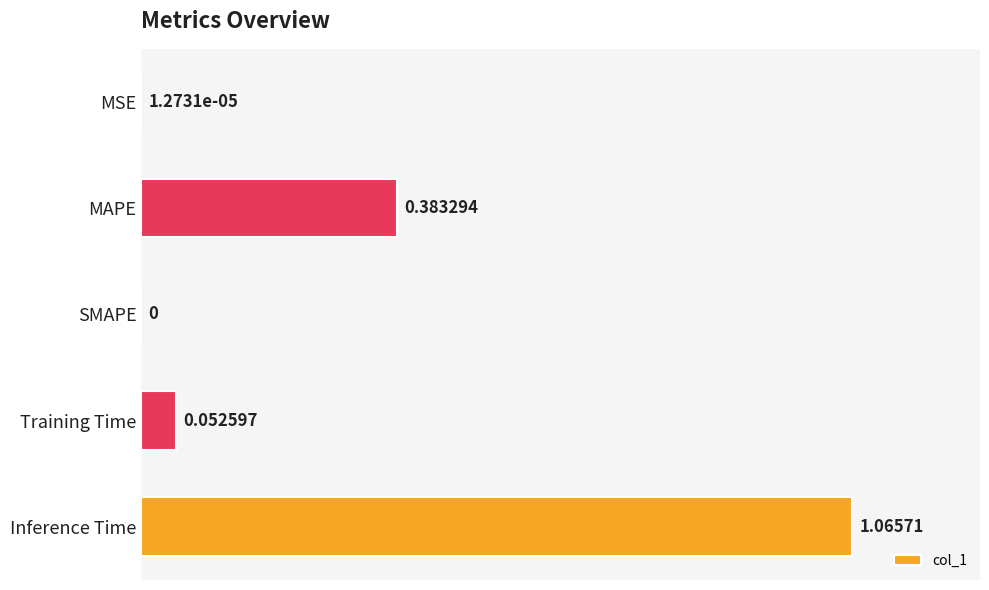

What is the change in value from SMAPE to Inference Time?

+1.1